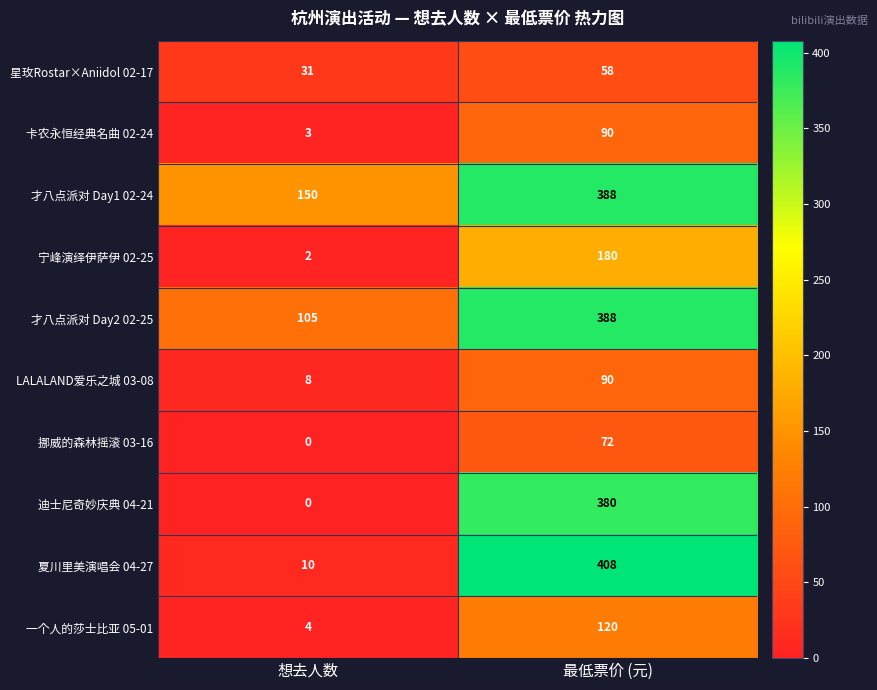

Reading right to left, transcribe all the data shown in this chart.

星玫Rostar×Aniidol 02-17: 最低票价 (元)=58	想去人数=31
卡农永恒经典名曲 02-24: 最低票价 (元)=90	想去人数=3
才八点派对 Day1 02-24: 最低票价 (元)=388	想去人数=150
宁峰演绎伊萨伊 02-25: 最低票价 (元)=180	想去人数=2
才八点派对 Day2 02-25: 最低票价 (元)=388	想去人数=105
LALALAND爱乐之城 03-08: 最低票价 (元)=90	想去人数=8
挪威的森林摇滚 03-16: 最低票价 (元)=72	想去人数=0
迪士尼奇妙庆典 04-21: 最低票价 (元)=380	想去人数=0
夏川里美演唱会 04-27: 最低票价 (元)=408	想去人数=10
一个人的莎士比亚 05-01: 最低票价 (元)=120	想去人数=4